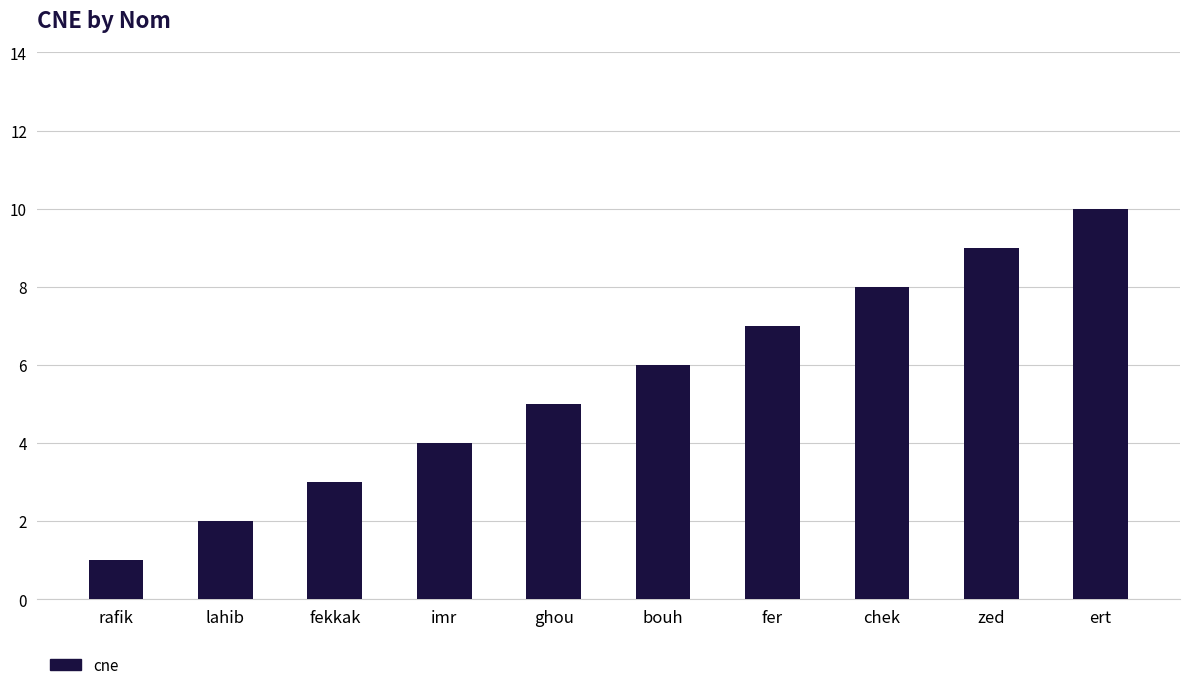

What is the ratio of the value at fekkak to the value at ert?

0.3